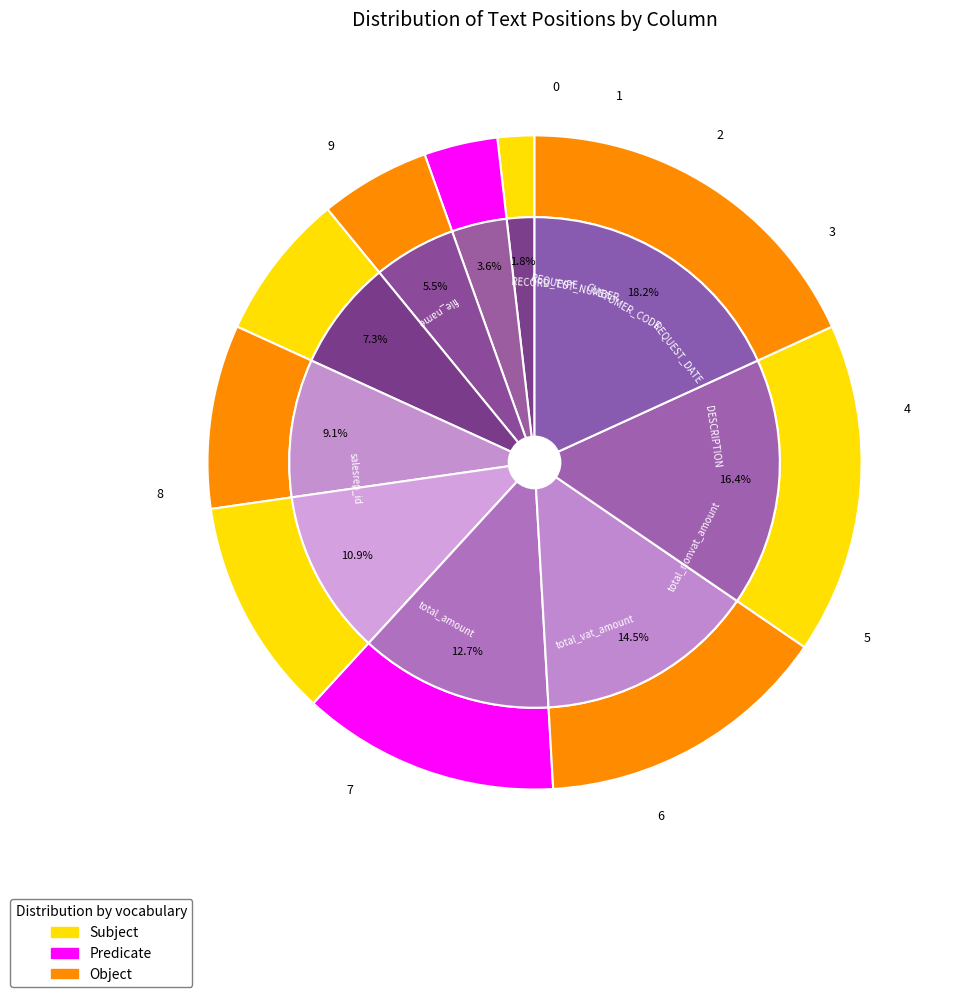

Count the number of slices in the pie.

10